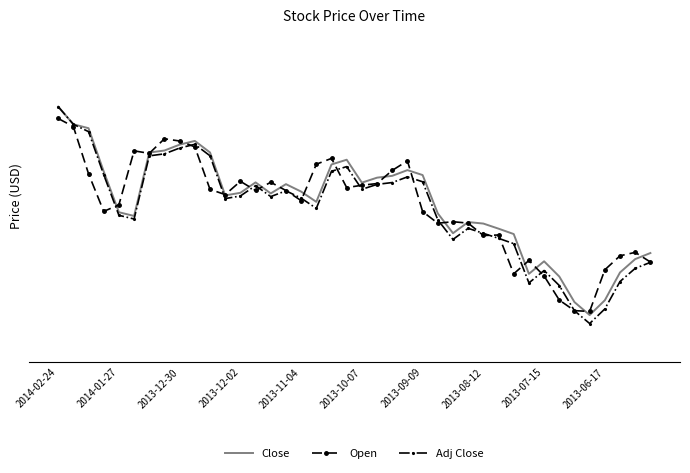

What are all the series names shown in the legend?

Close, Open, Adj Close